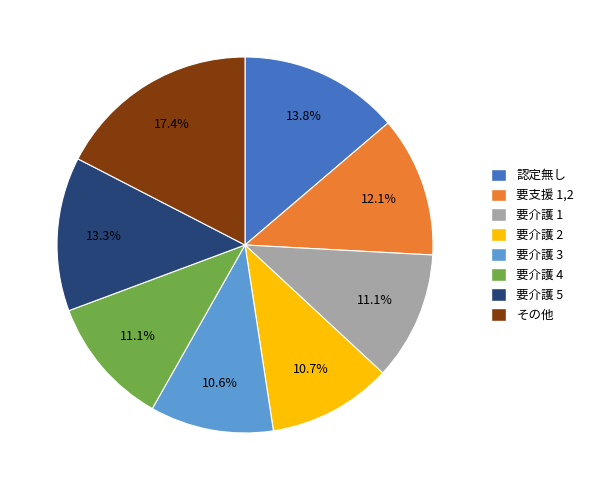

Is there any slice that represents more than half of the pie?

No